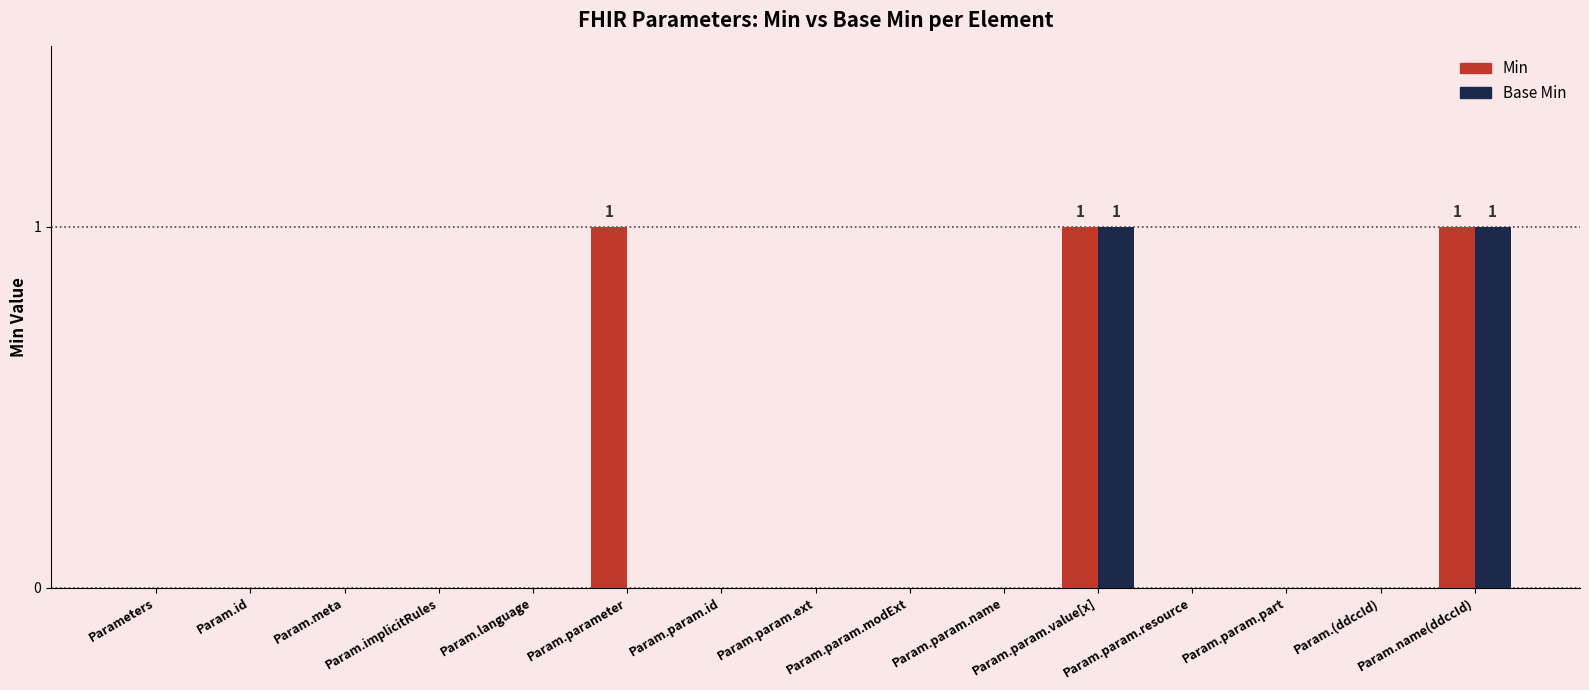

Which series has the largest total across all categories?

Min